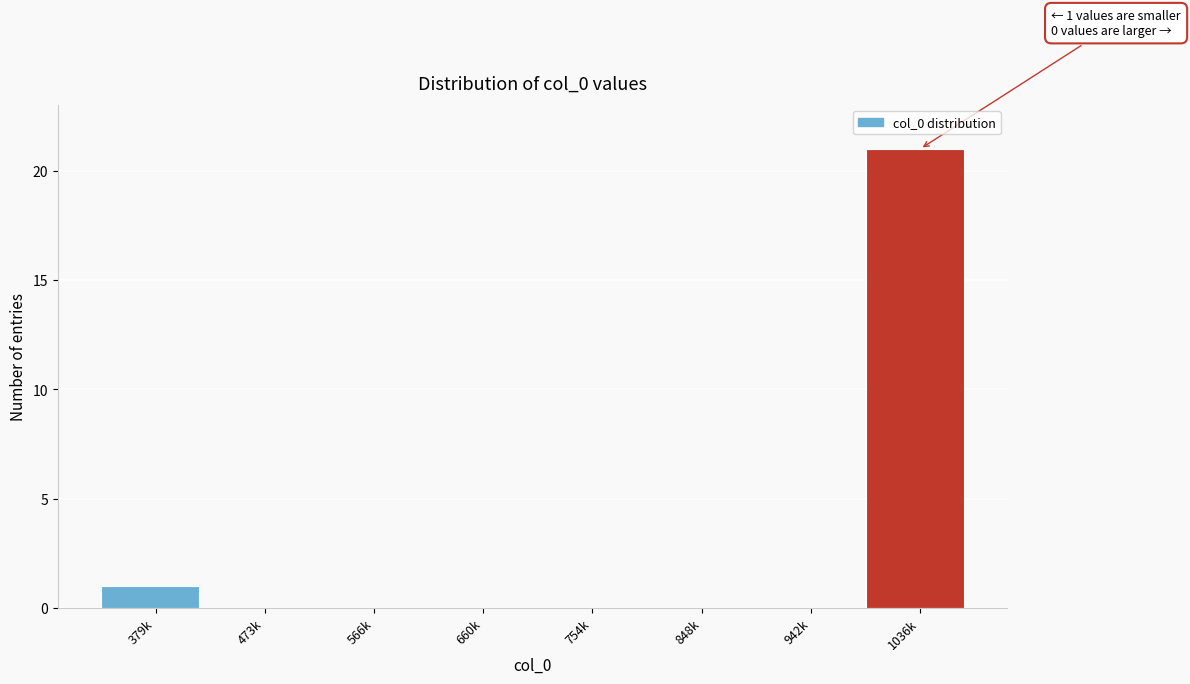

Reading left to right, transcribe all the data shown in this chart.

379k=1	473k=0	566k=0	660k=0	754k=0	848k=0	942k=0	1036k=21